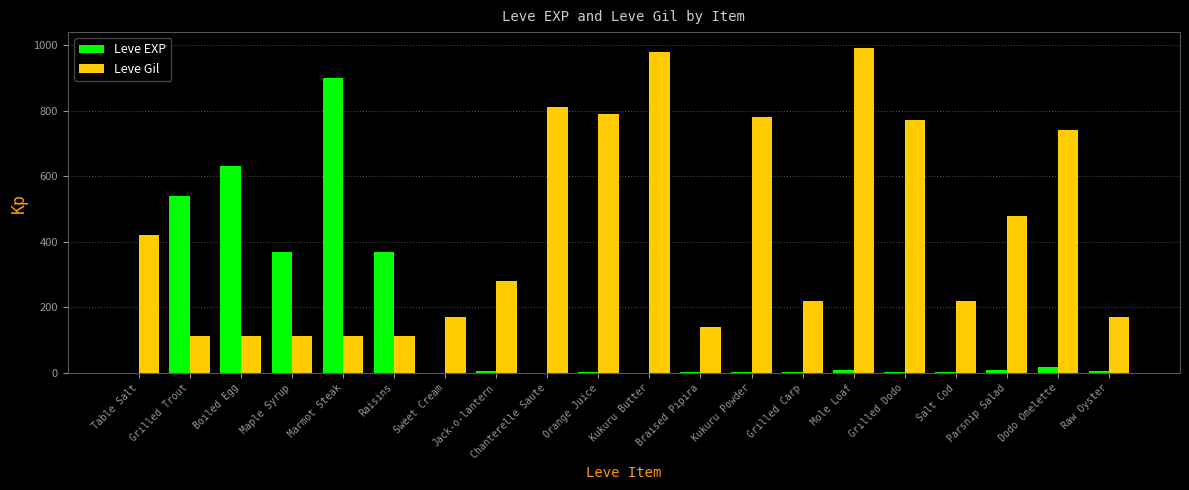

At which label does Leve EXP reach its peak?

Marmot Steak